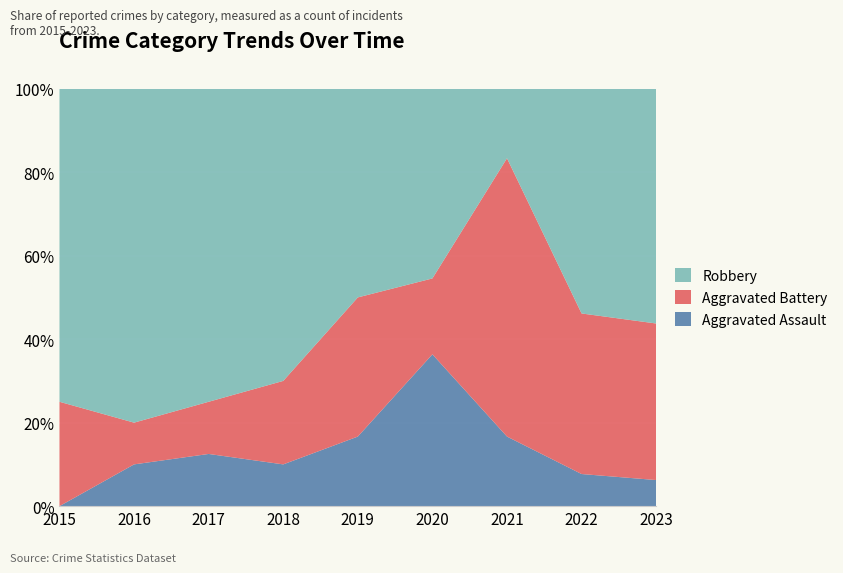

Reading left to right, transcribe all the data shown in this chart.

Aggravated Assault: 0	1	1	1	1	4	1	1	1
Aggravated Battery: 2	1	1	2	2	2	4	5	6
Robbery: 6	8	6	7	3	5	1	7	9